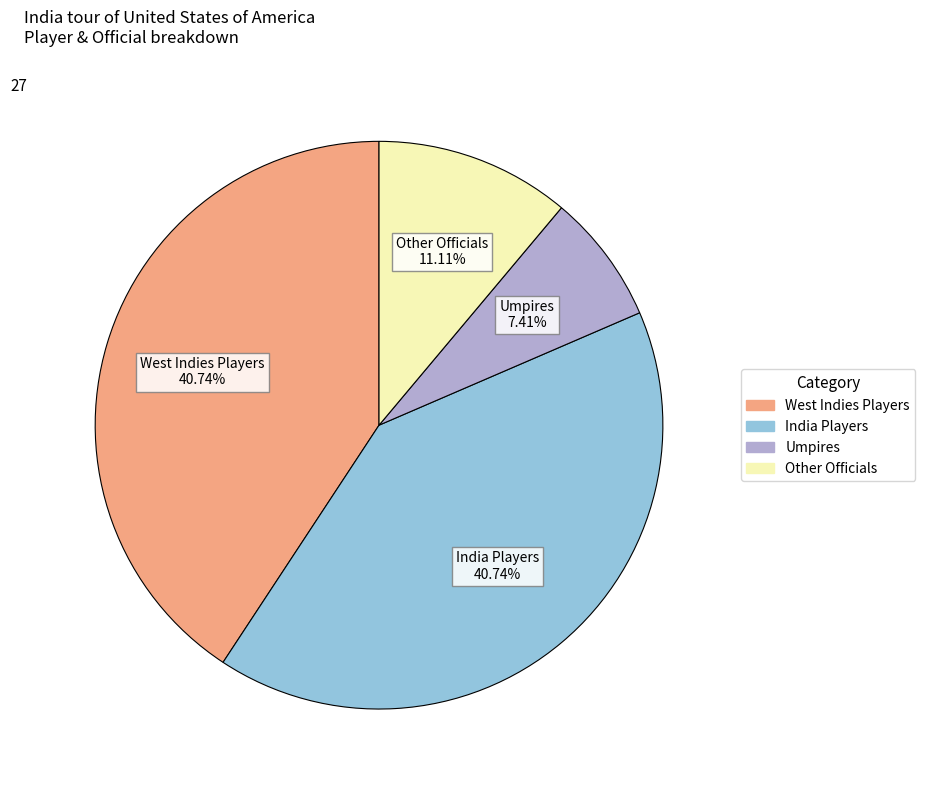

Does any single category account for the majority?

No